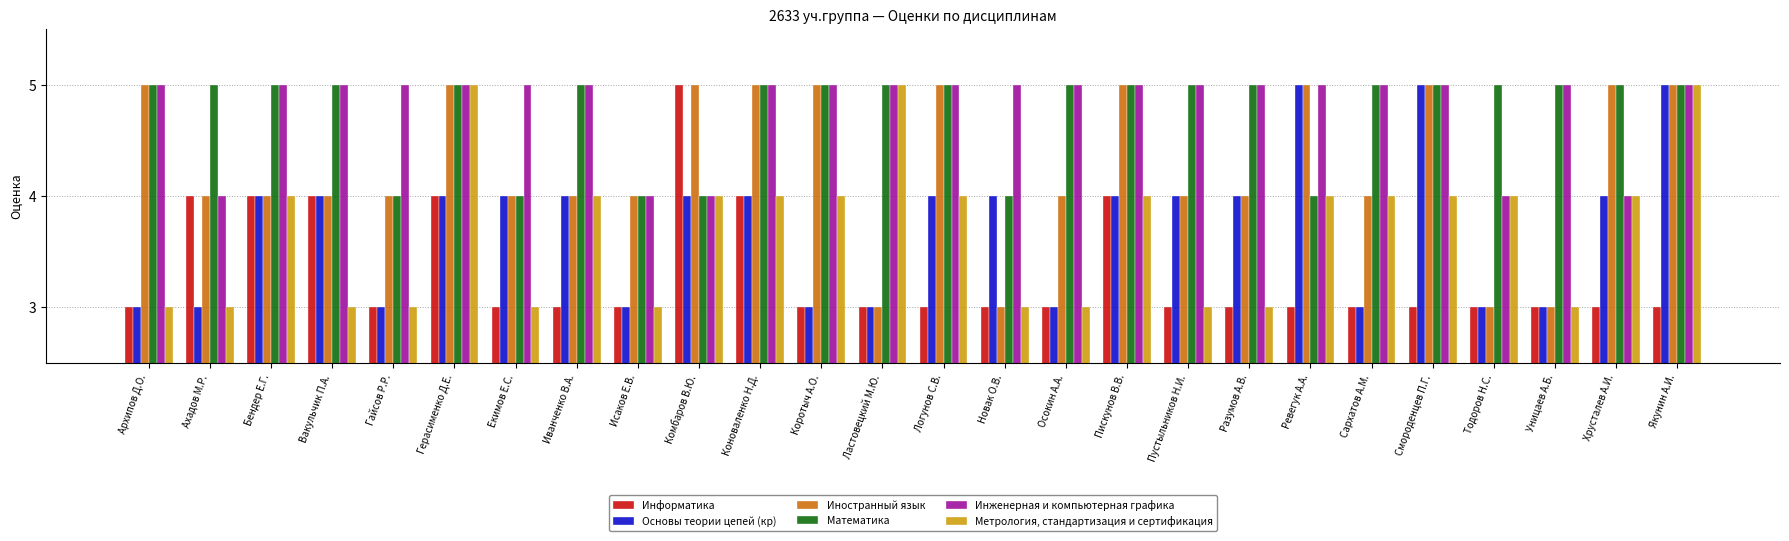

What value does the Информатика series have at Екимов Е.С.?

3